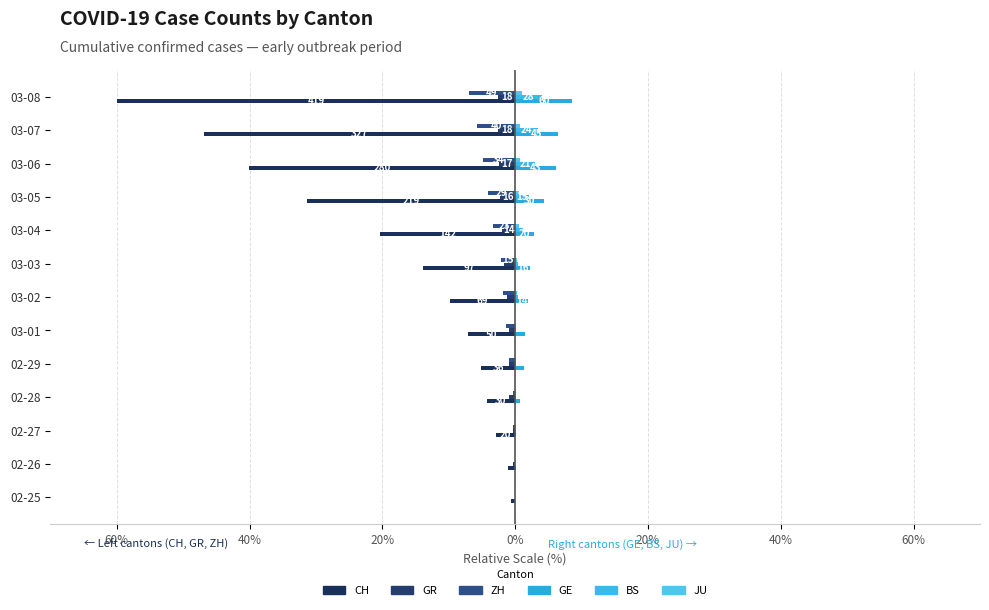

How many groups of bars are there?

13